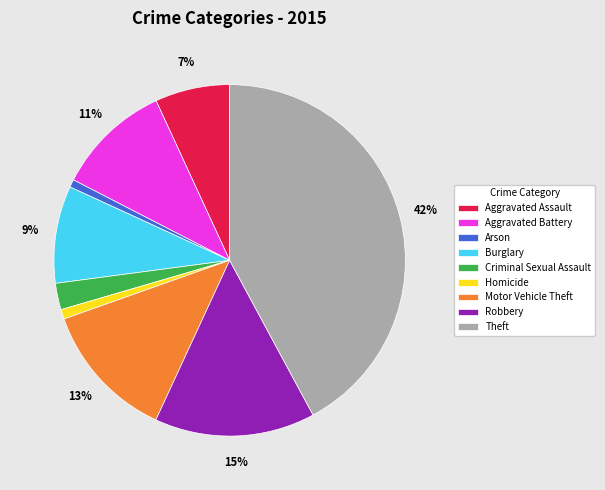

To the nearest percent, what portion does Aggravated Assault represent?

7%